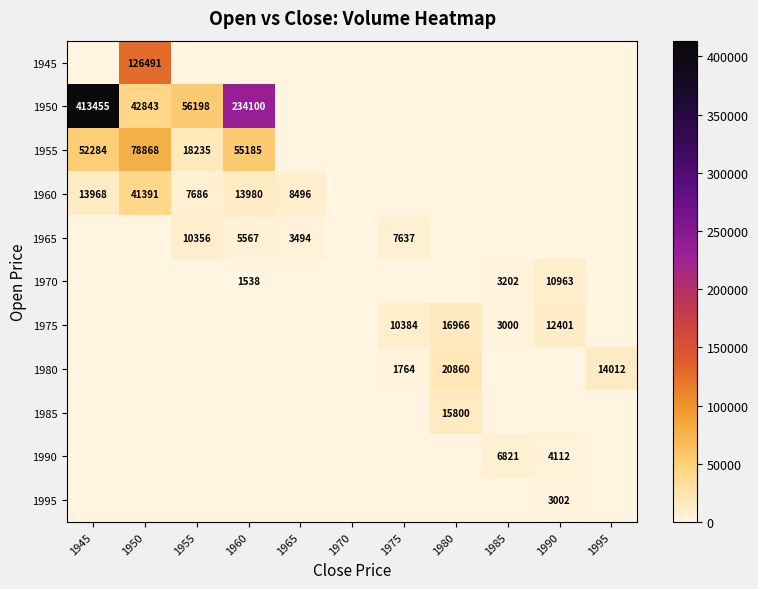

True or false: 1965 has a value of 3494 at 1965.

True